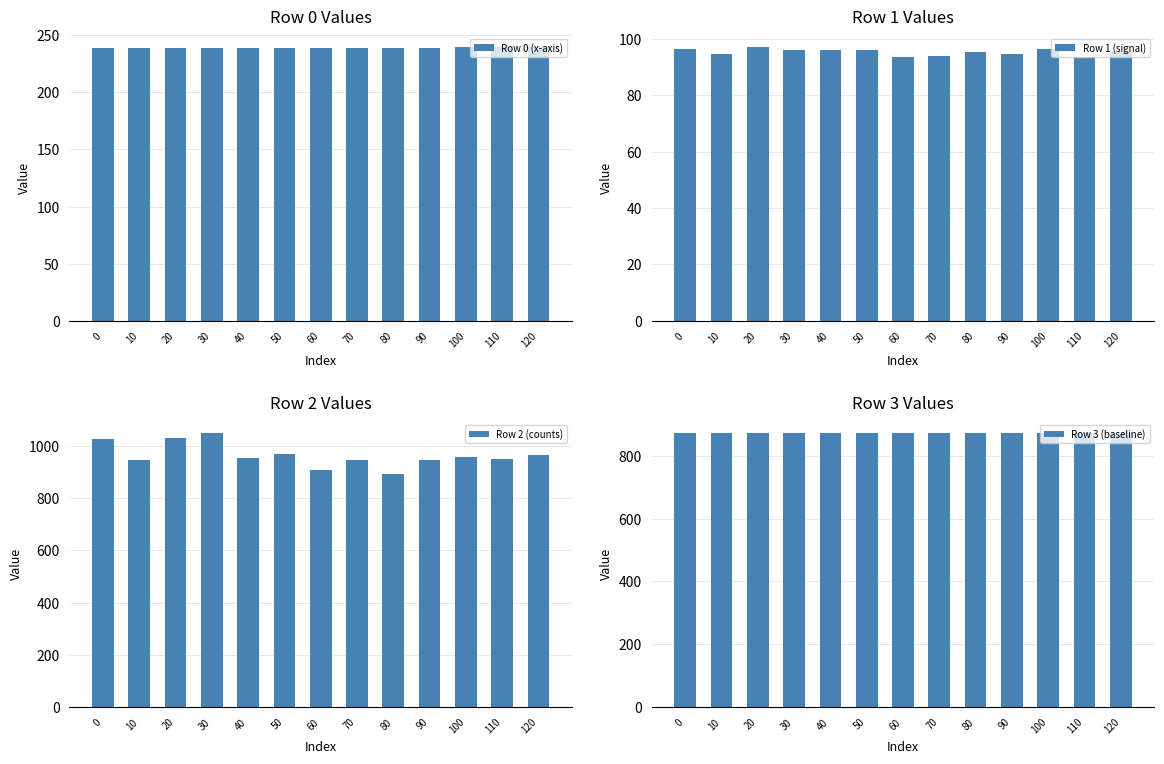

Is the value of Row 3 (baseline) at 120 greater than the value of Row 0 (x-axis) at 10?

Yes